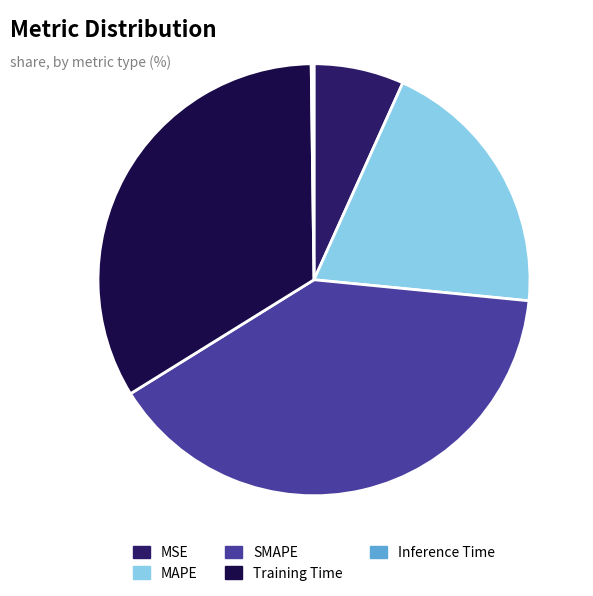

Do MAPE and Training Time together represent more than half of the pie?

Yes